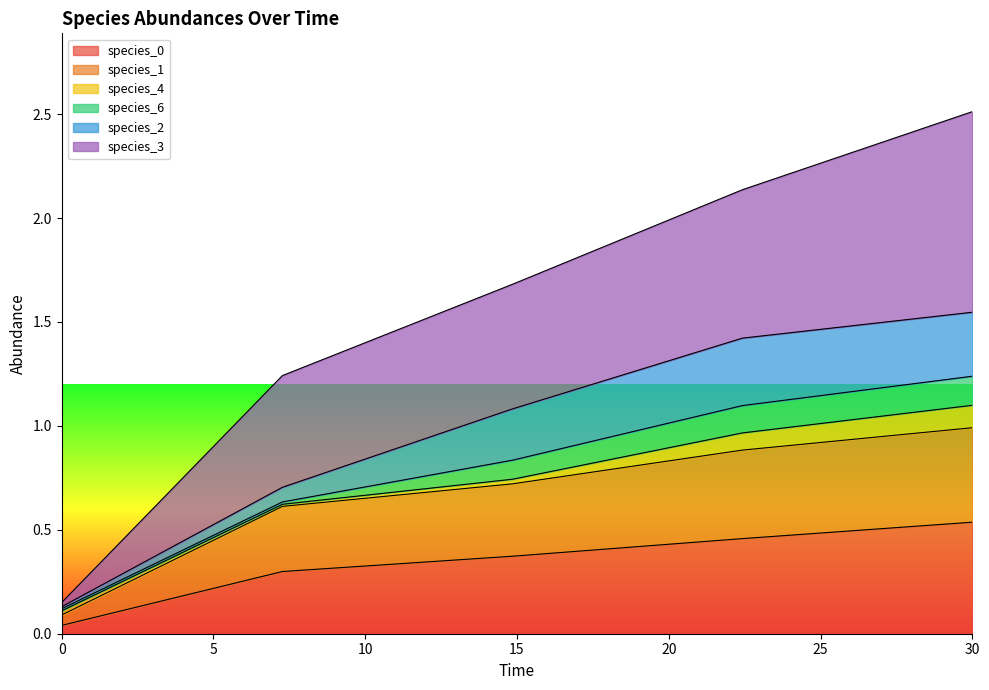

Read the species_0 value at 30.0.

0.5